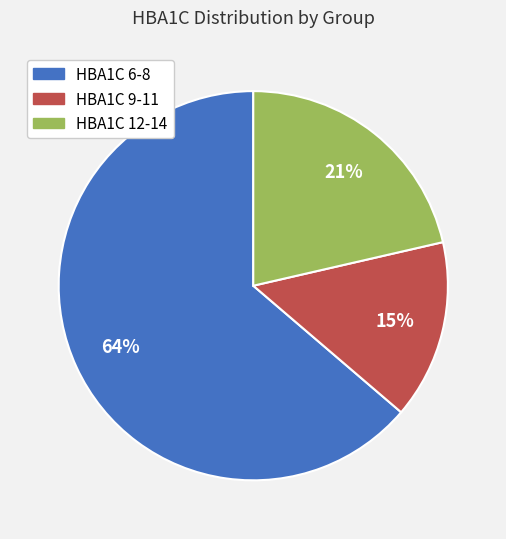

To the nearest percent, what is the difference between the largest and smallest slice percentages?

49%